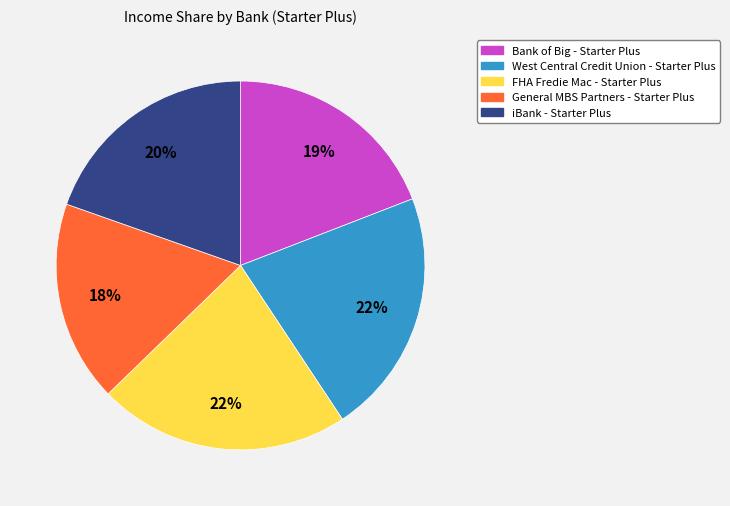

To the nearest percent, what portion does General MBS Partners - Starter Plus represent?

18%